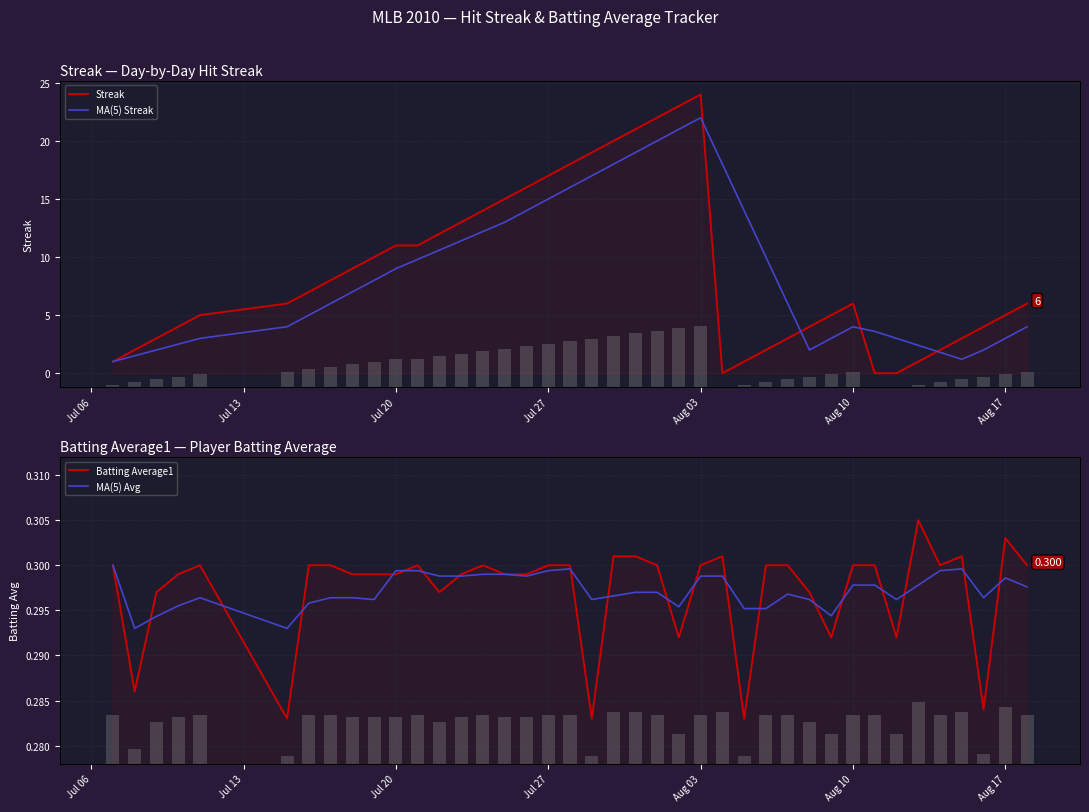

How many values in Streak are above zero?

37